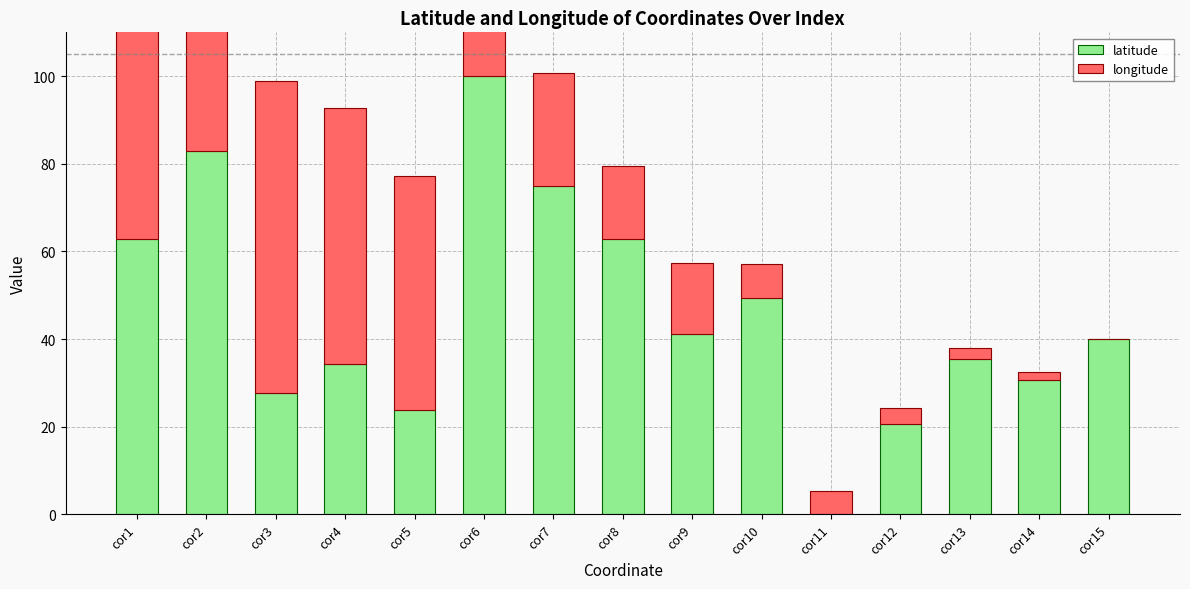

Rank the series at cor11 from lowest to highest value.

latitude, longitude